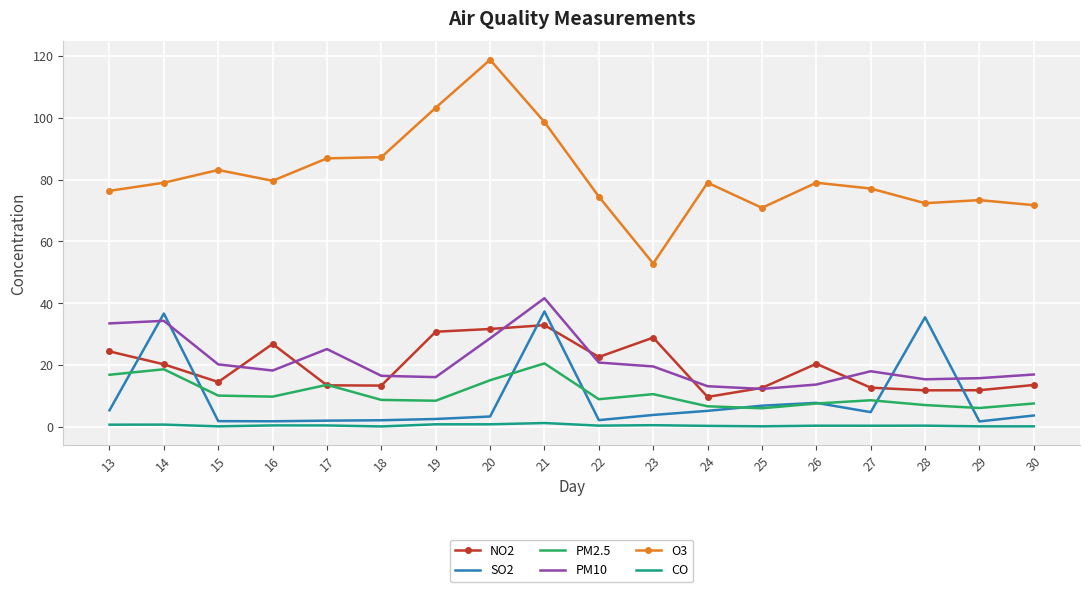

What is the difference between the PM2.5 values at 15 and 21?

10.4